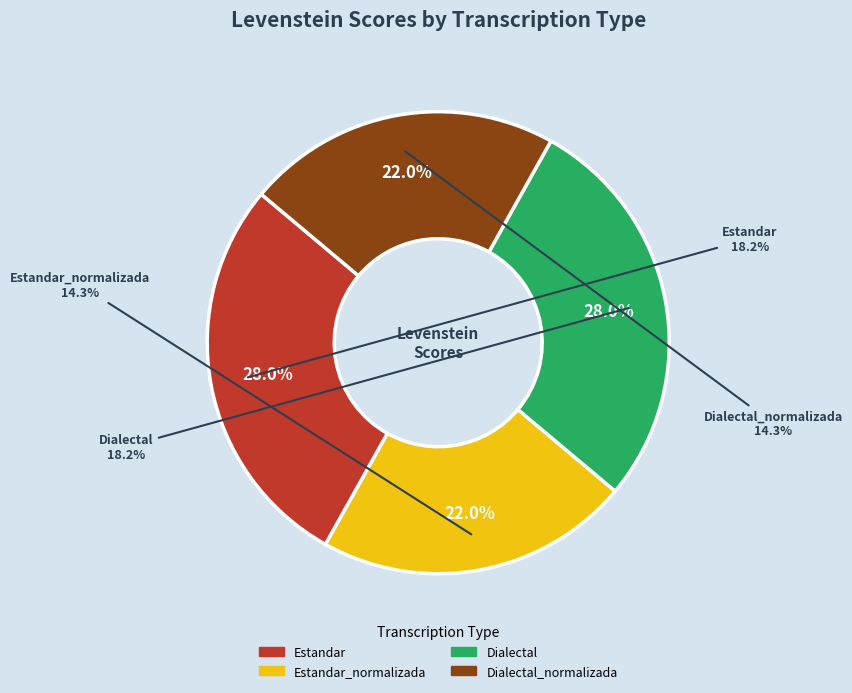

Count the number of slices in the pie.

4